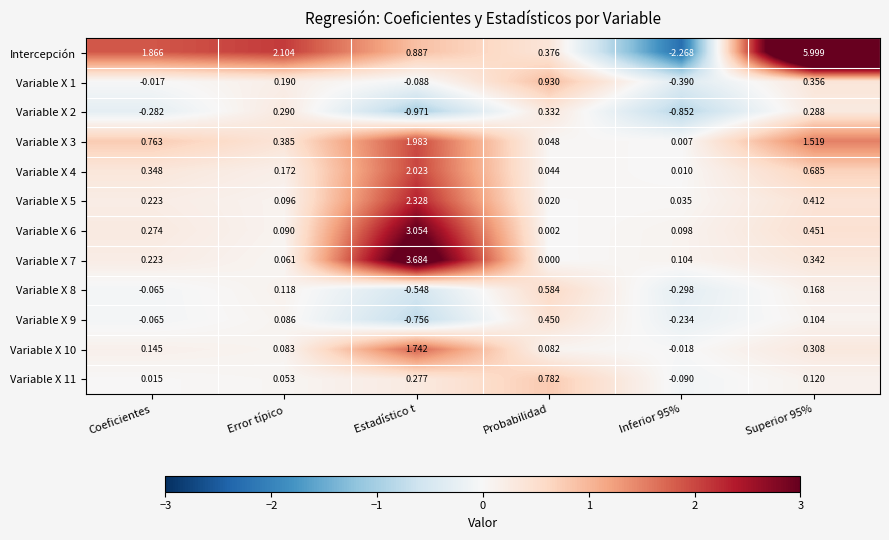

At which label is Intercepción closest to 1?

Estadístico t